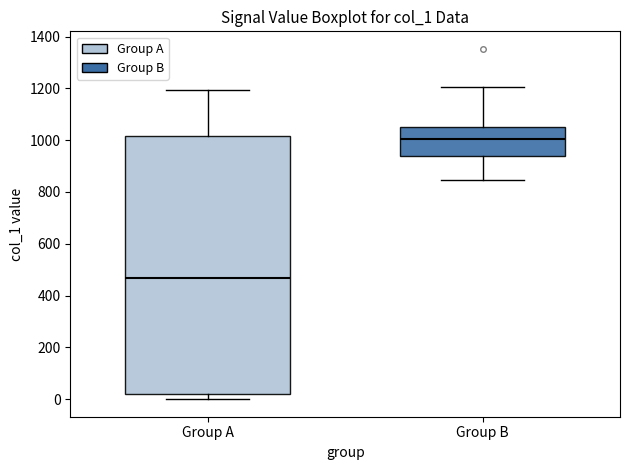

Where does the upper whisker of the box for Group A end on the y-axis? The values are not printed on the chart, so give them approximately, as read against the axis.

1200